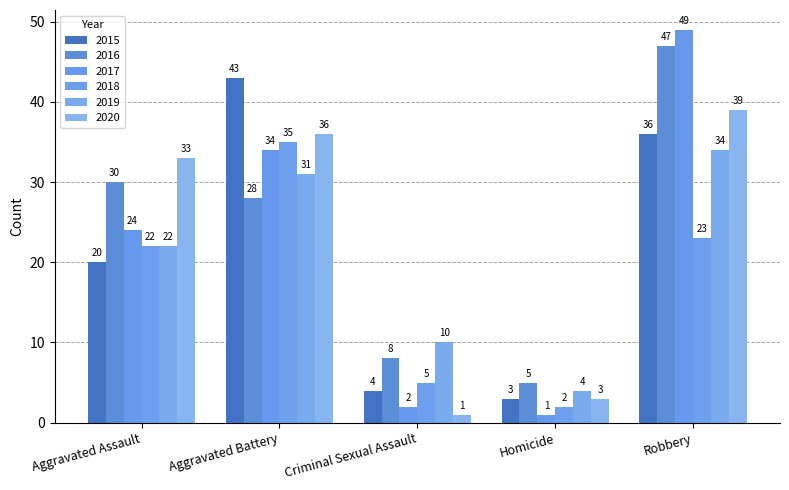

How many 2019 values are between 10 and 31?

3